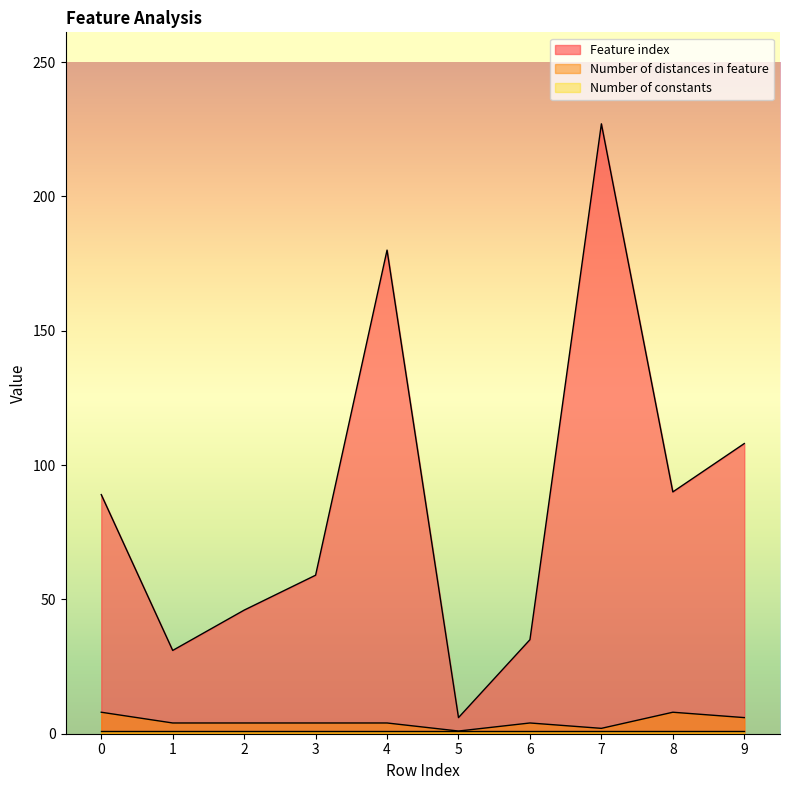

What is the difference between the Number of distances in feature values at 9 and 8?

2